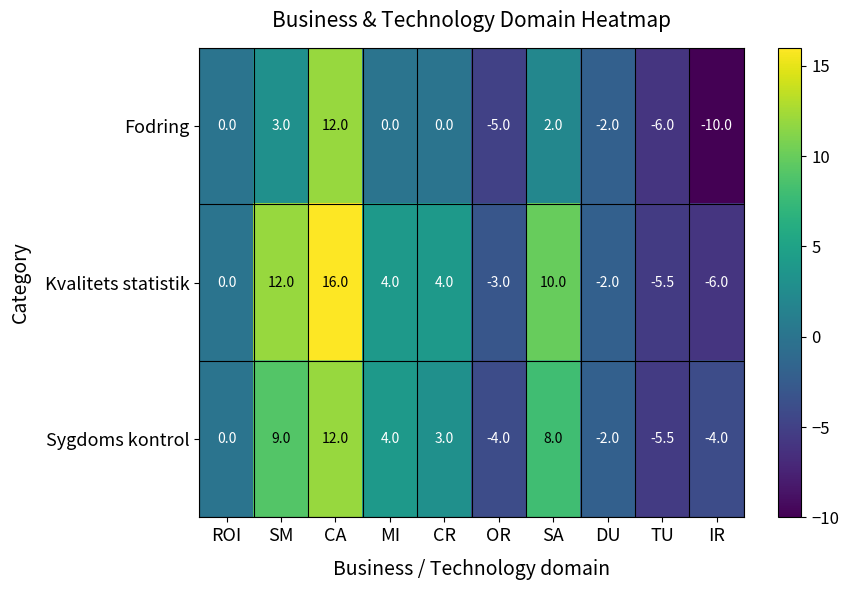

Which series changed the most between SM and DU?

Kvalitets statistik